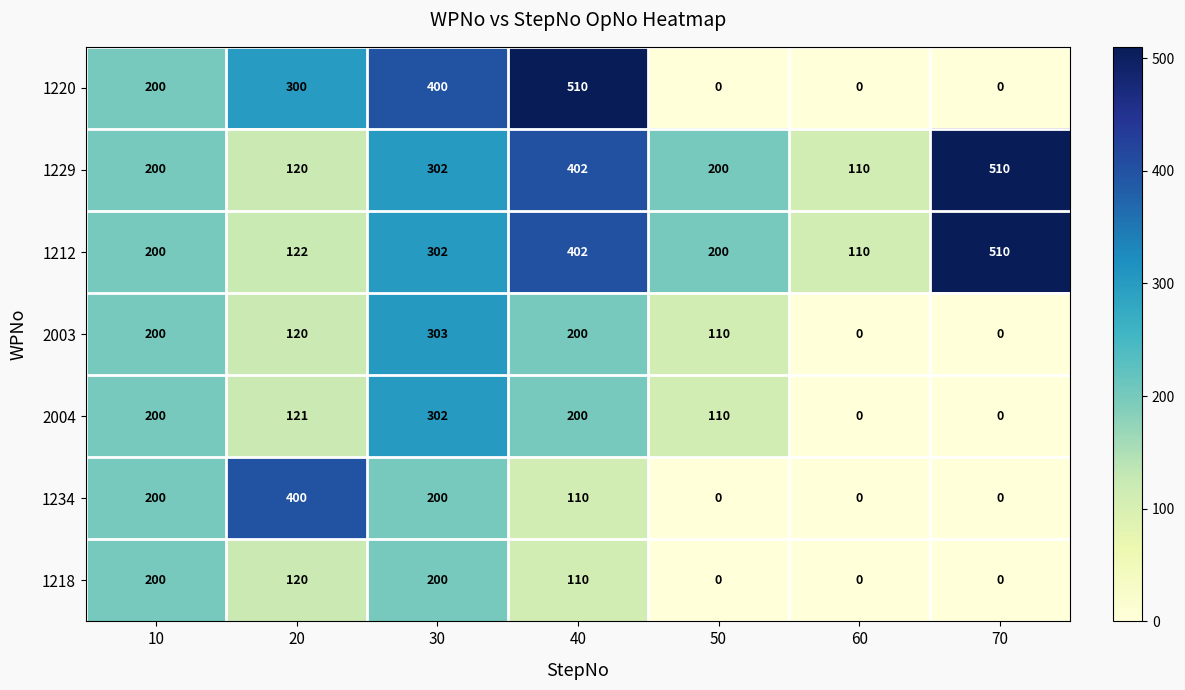

What is the sum of all 1229 values?

1844